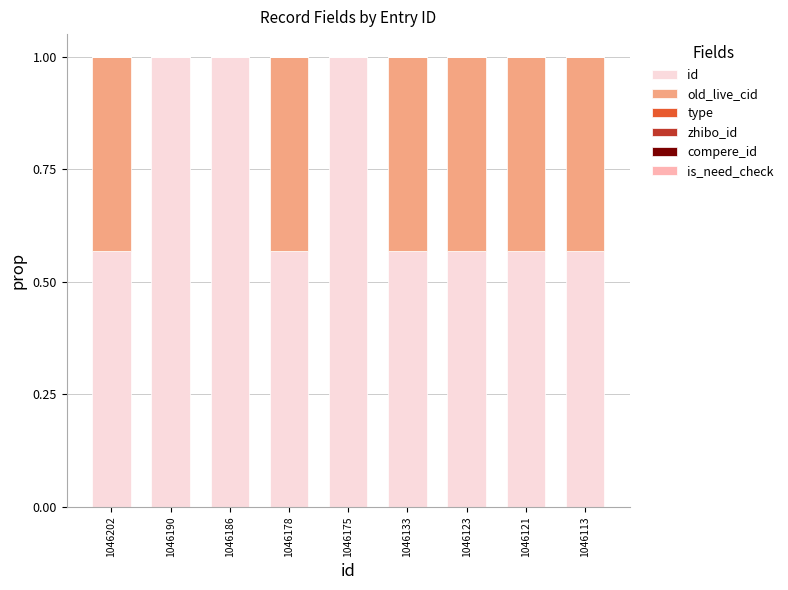

Are the bars grouped side by side (vs. stacked)?

No